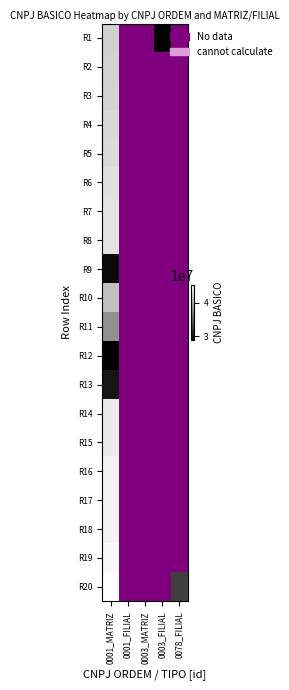

True or false: R11 has a value of 67630581.9 at 0001_MATRIZ.

False